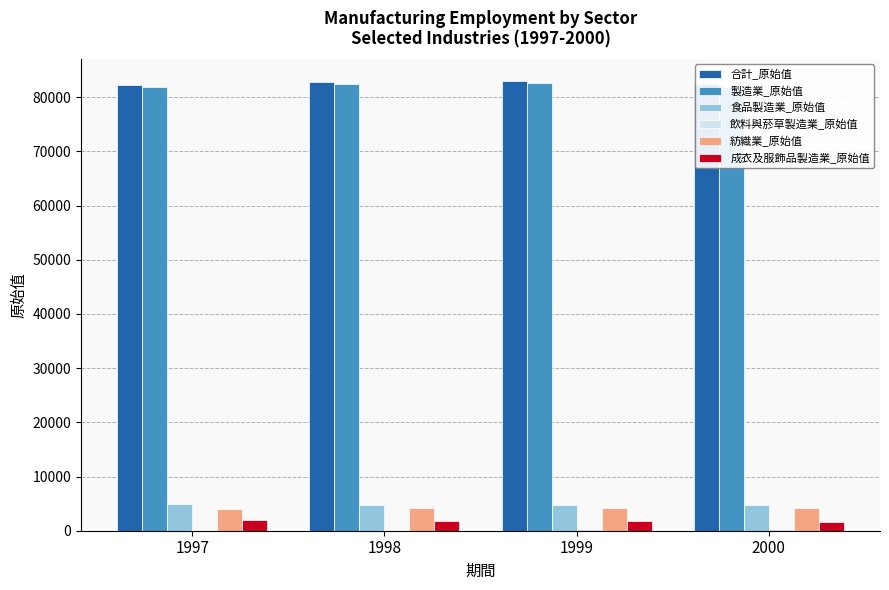

Is it true that 成衣及服飾品製造業_原始值 equals 1897 at 1997?

True